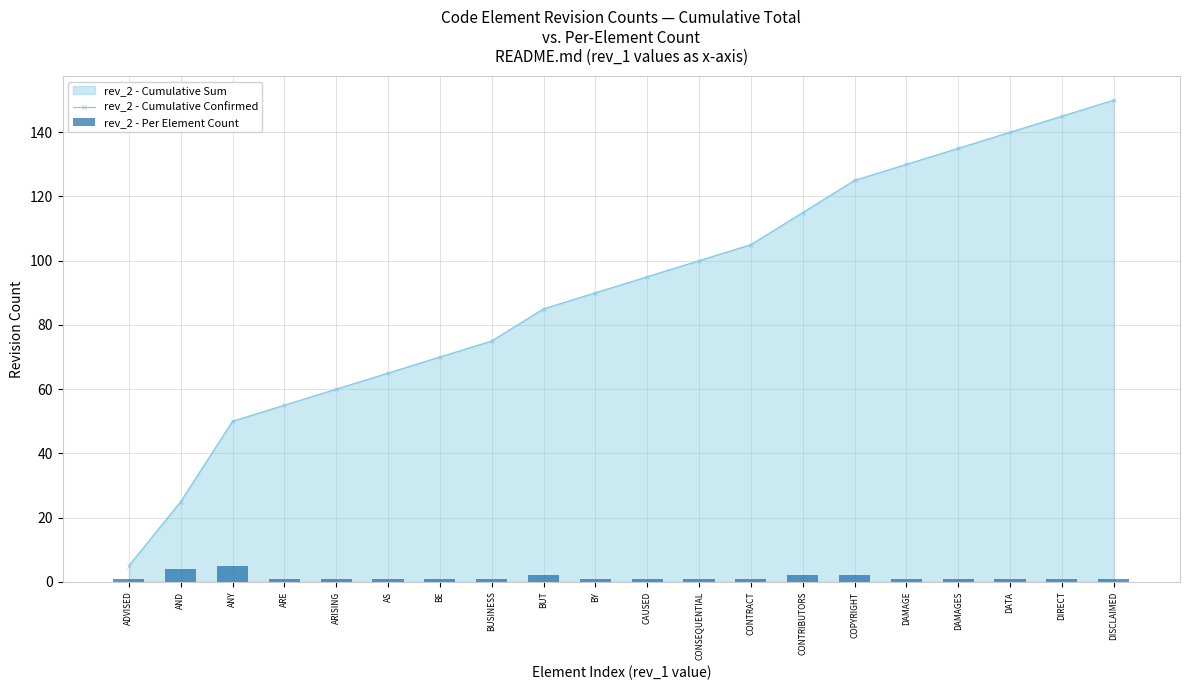

At ANY, list the series in order from smallest to largest.

rev_2 - Per Element Count, rev_2 - Cumulative Confirmed